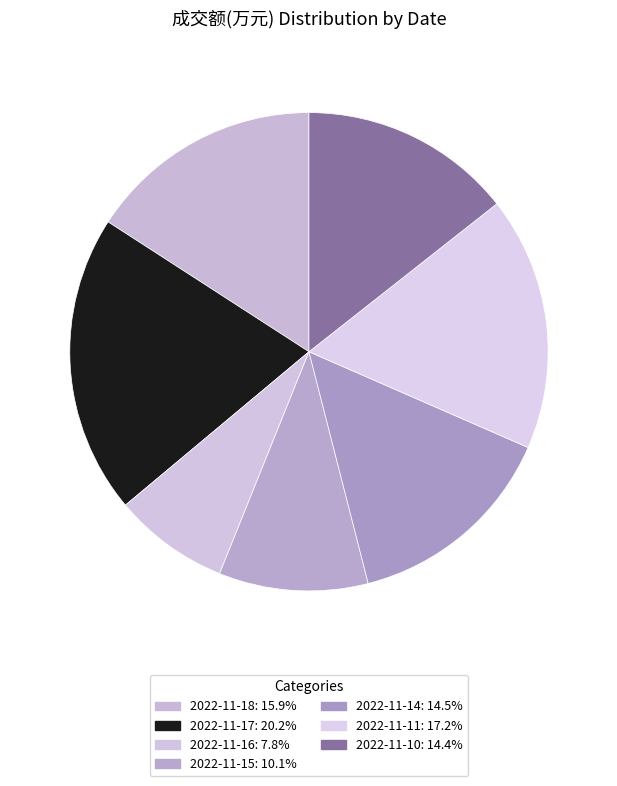

True or false: 2022-11-11 accounts for 17% of the total.

True